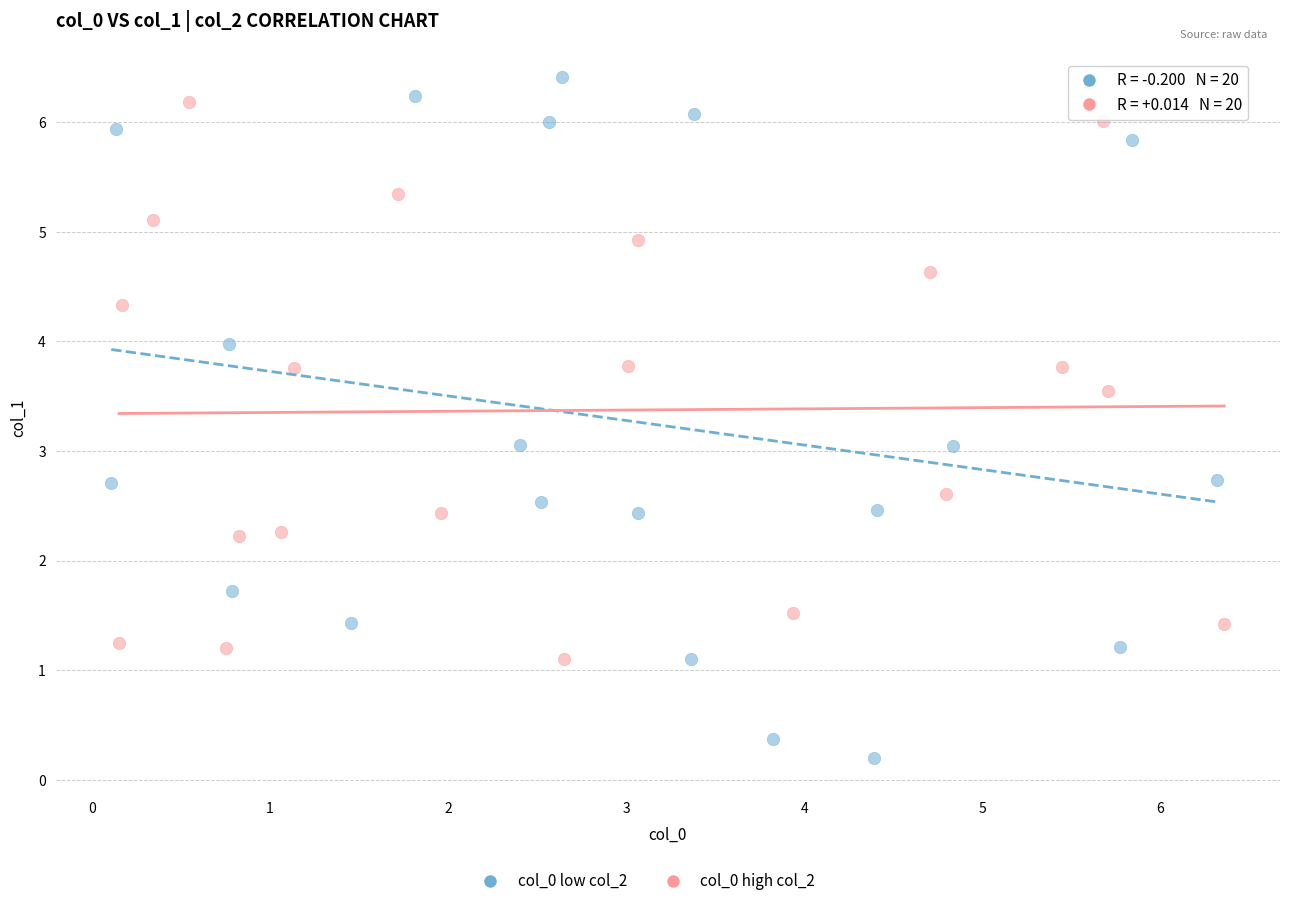

Which series reaches the minimum Y coordinate?

col_0 low col_2